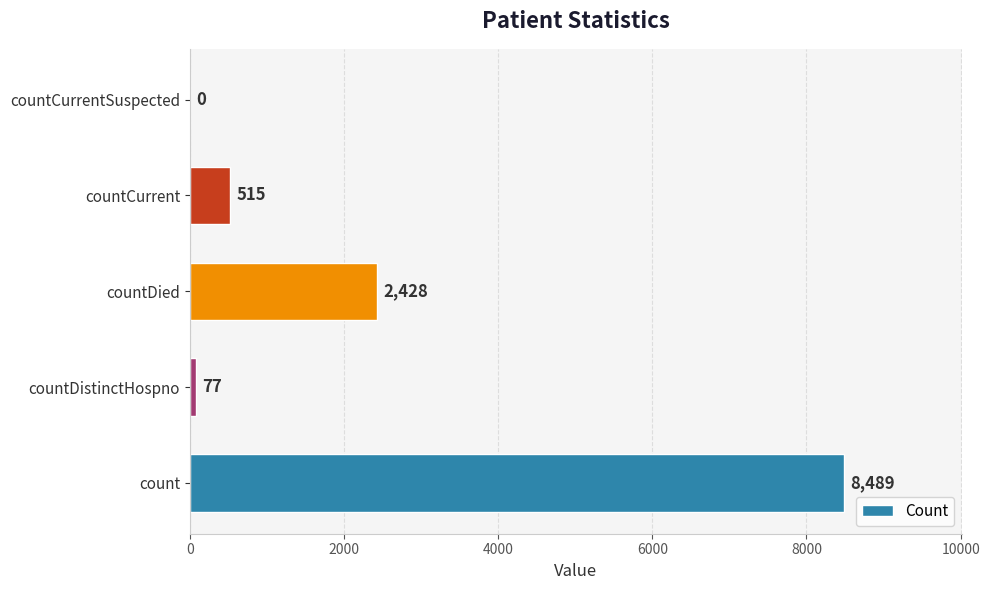

Between countCurrent and countDistinctHospno, which is larger?

countCurrent